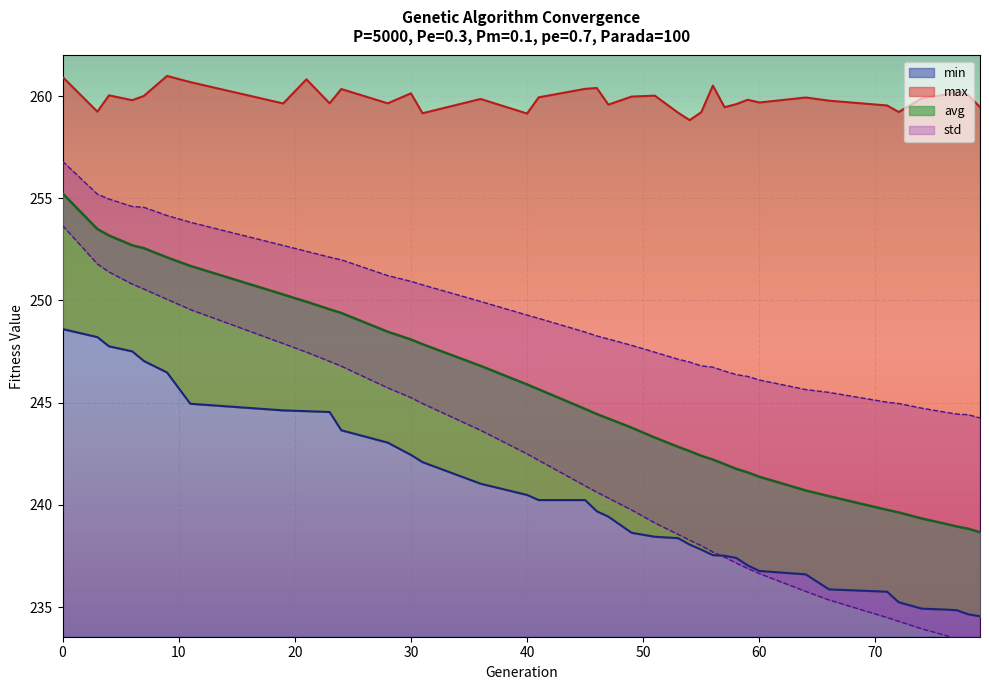

Is the value of max at 74 greater than the value of avg at 4?

Yes